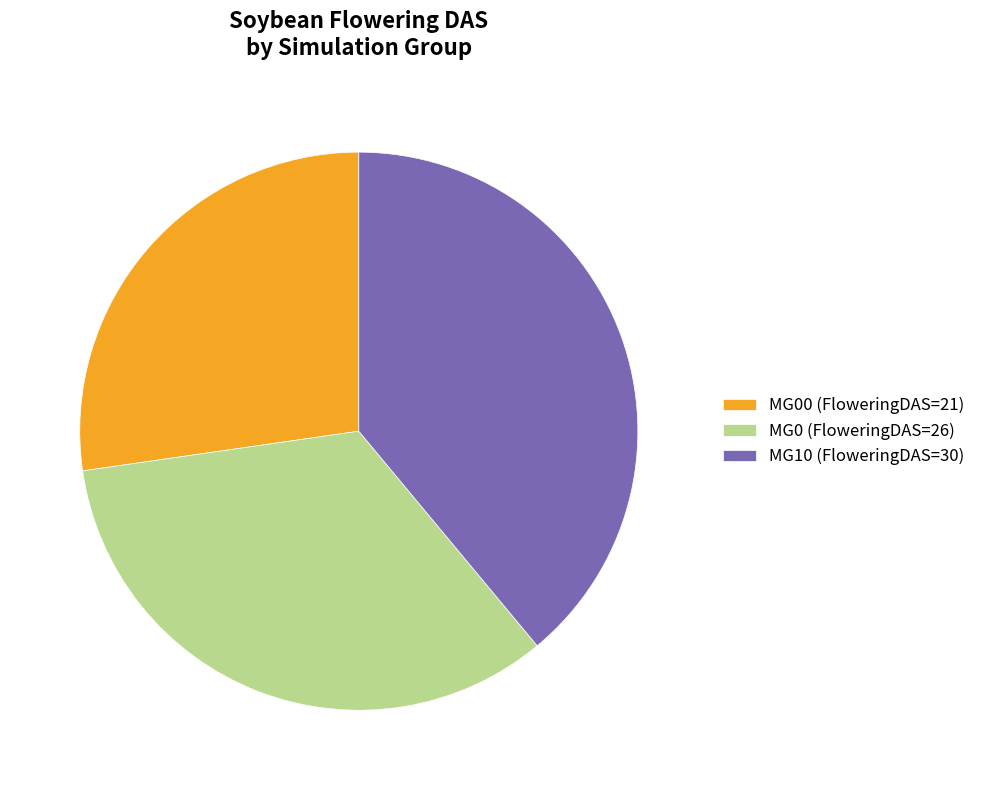

Is there any slice that represents more than half of the pie?

No